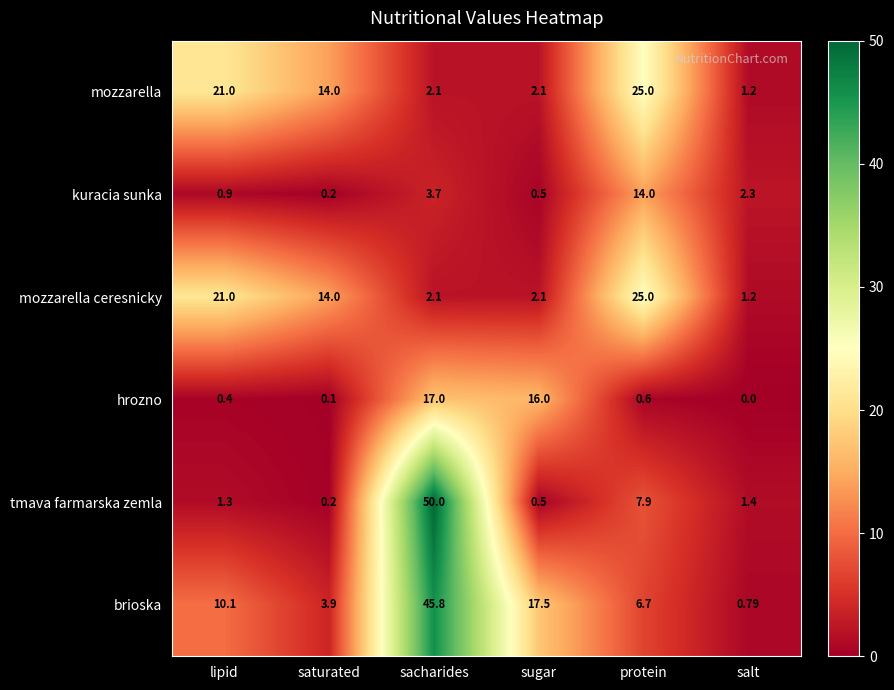

At which category is the sum across all series the highest?

sacharides